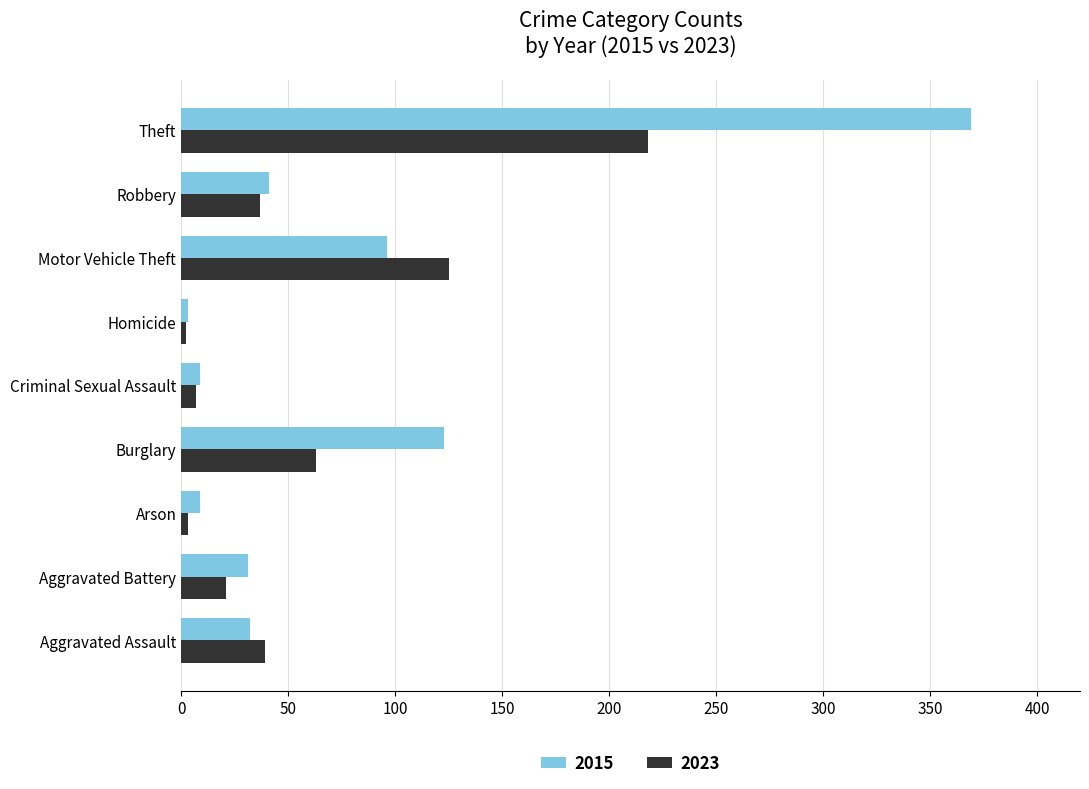

Which label corresponds to the largest value in the chart?

Theft